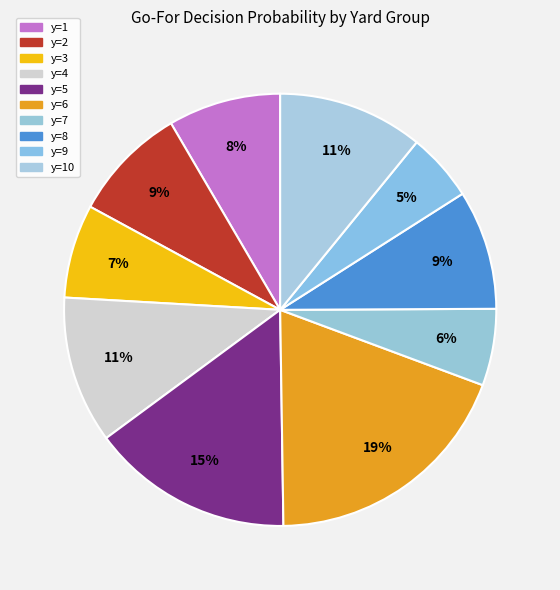

How many slices are in this pie chart?

10